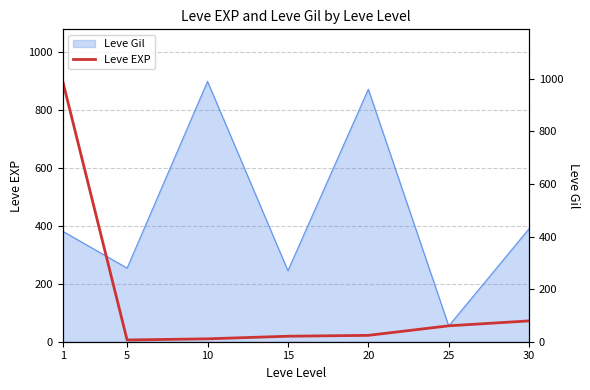

What is the value of the 1st point from the left?

900